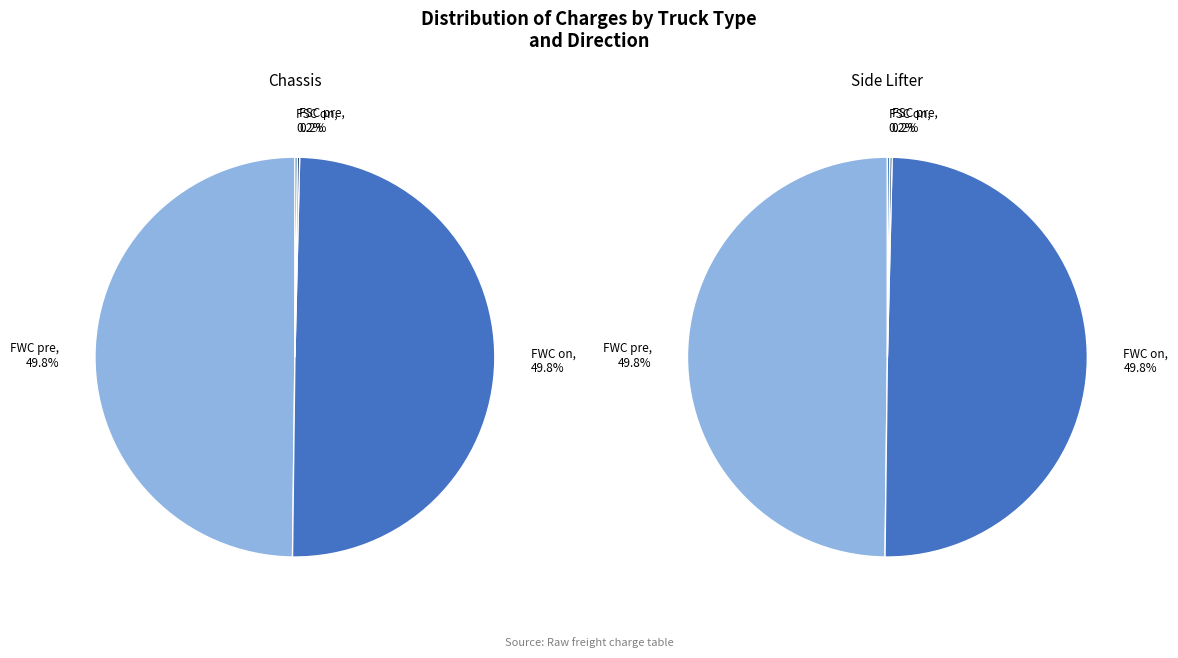

How many segments does this pie chart have?

4